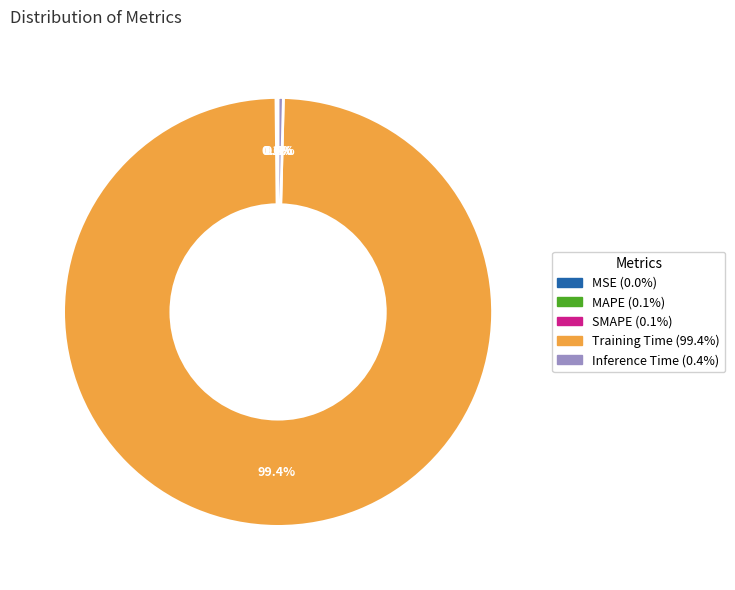

Which slice is the largest?

Training Time